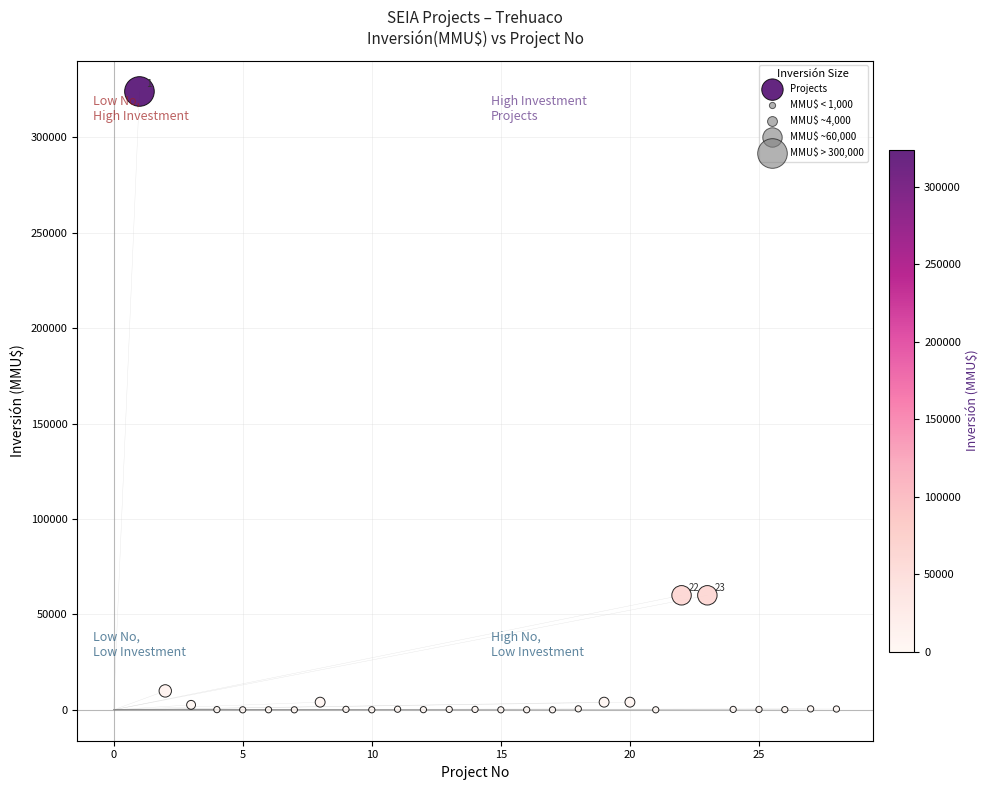

What is the range of X values (max minus min)?

27